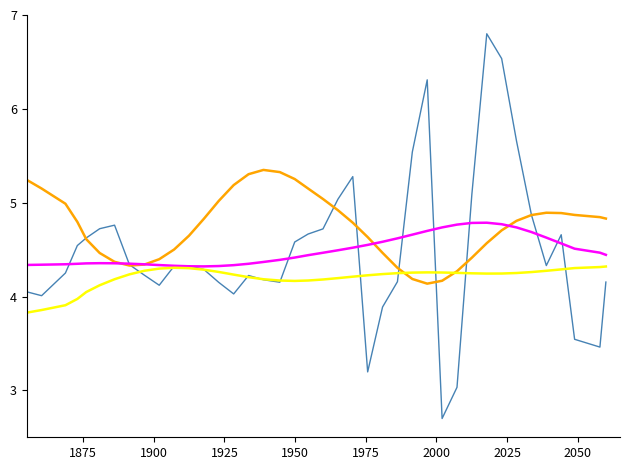

What is the smallest value displayed?

2.7